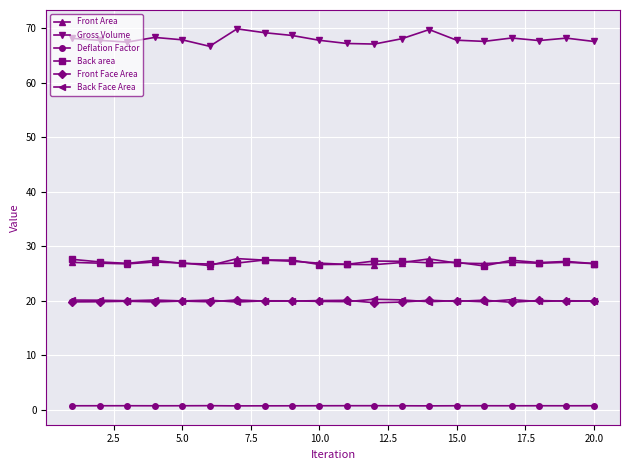

How many categories are shown in the chart?

20